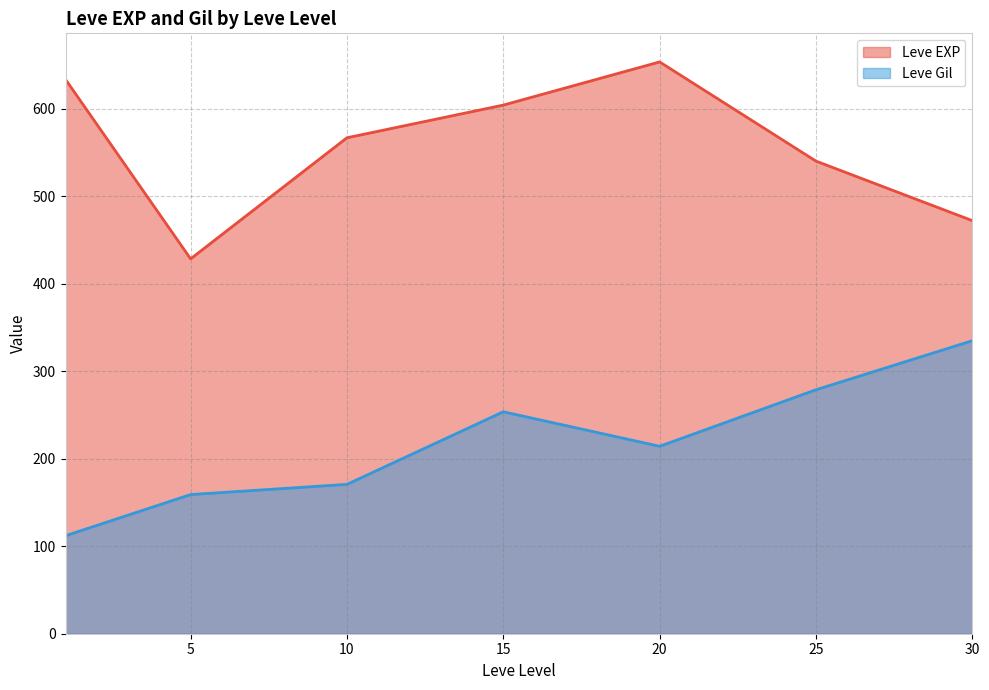

What is the difference between the Leve EXP values at 5 and 15?

175.7